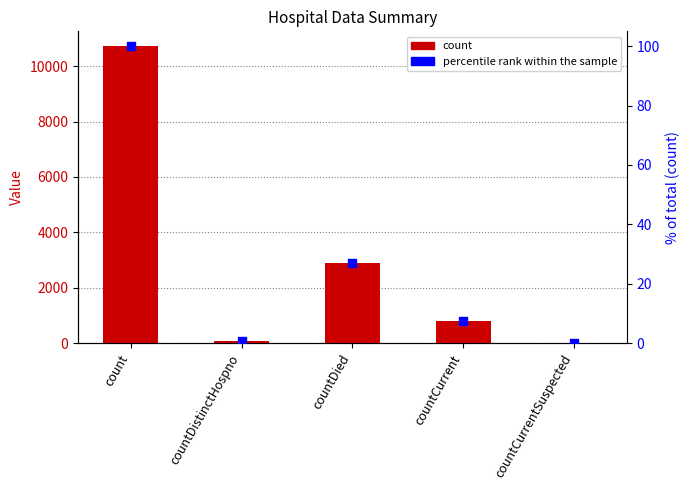

Which series has the largest total across all categories?

count